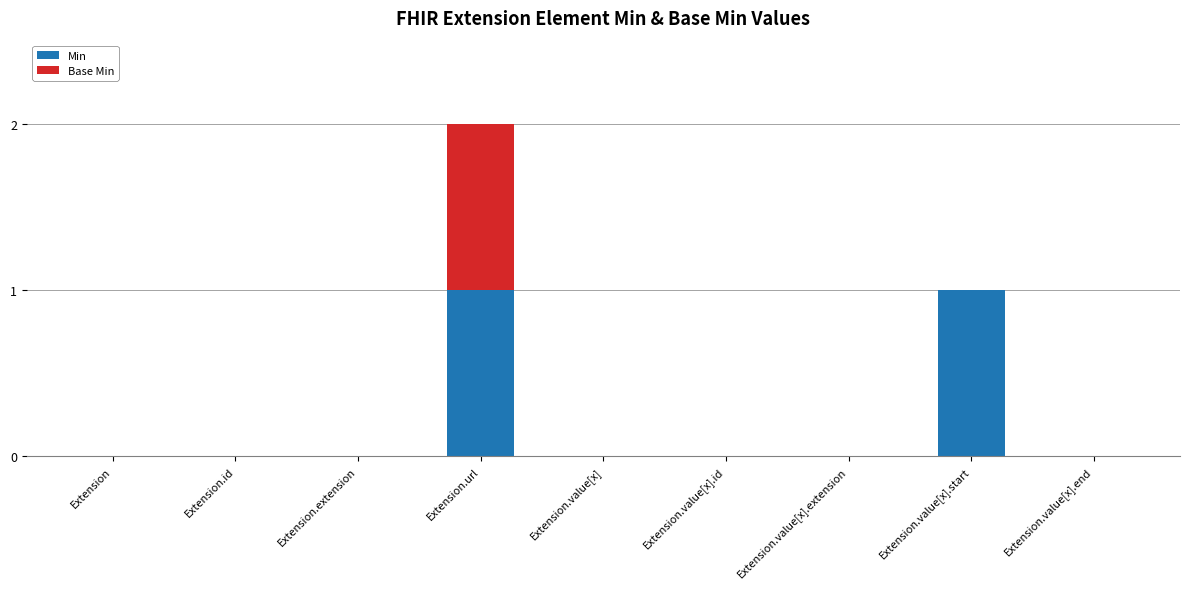

How many series are shown in this chart?

2